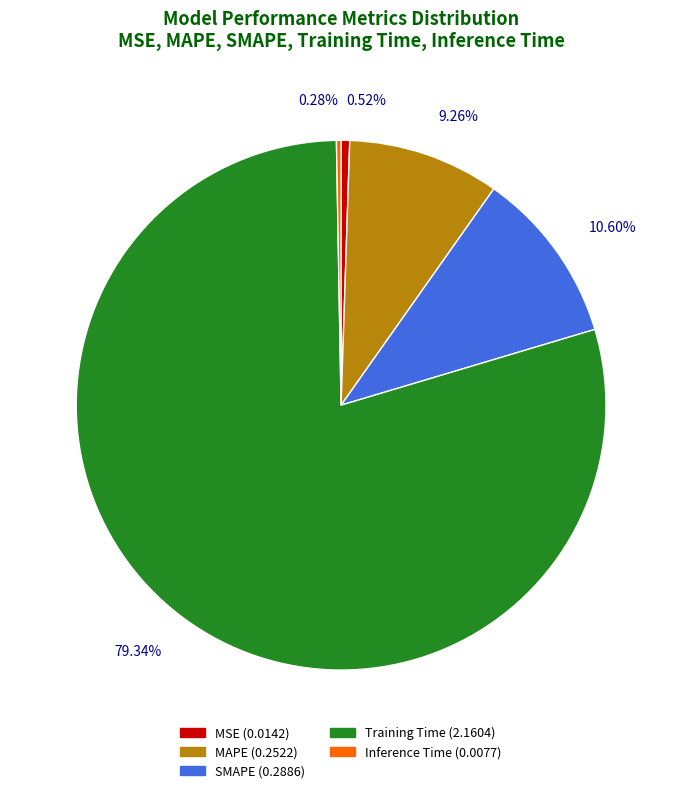

Which slice is the largest?

Training Time